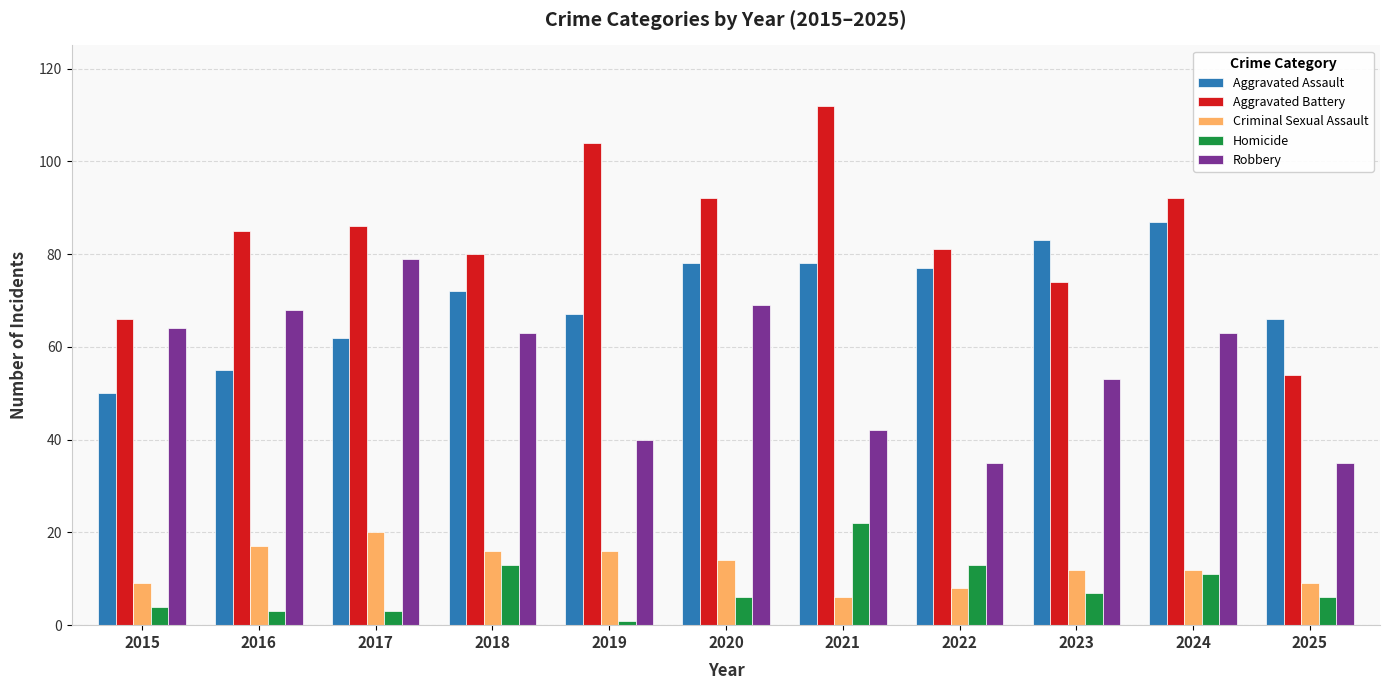

How many bars are there in each group?

5